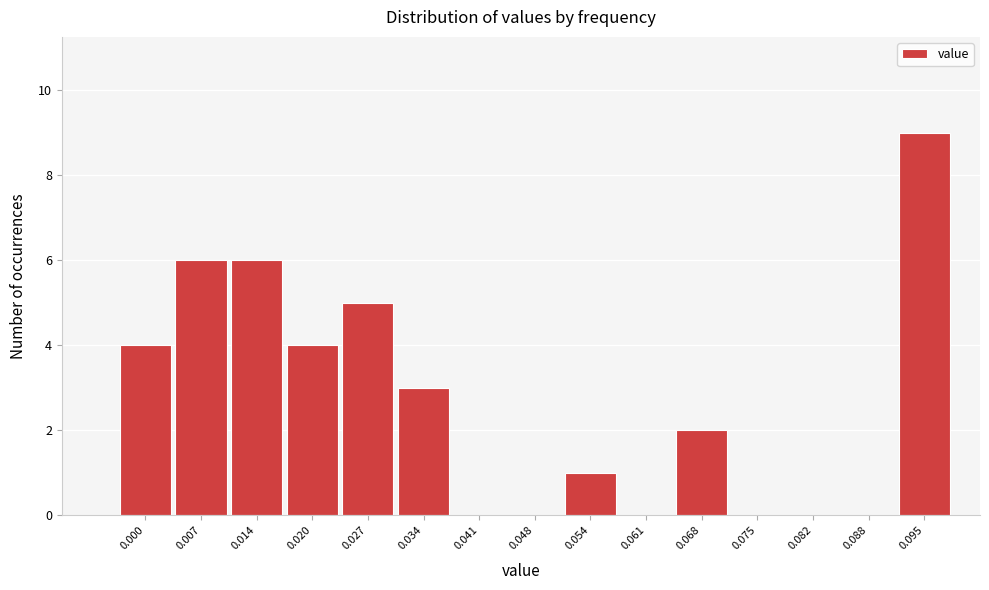

Reading left to right, extract all data points from this chart.

0.000=4	0.007=6	0.014=6	0.020=4	0.027=5	0.034=3	0.041=0	0.048=0	0.054=1	0.061=0	0.068=2	0.075=0	0.082=0	0.088=0	0.095=9